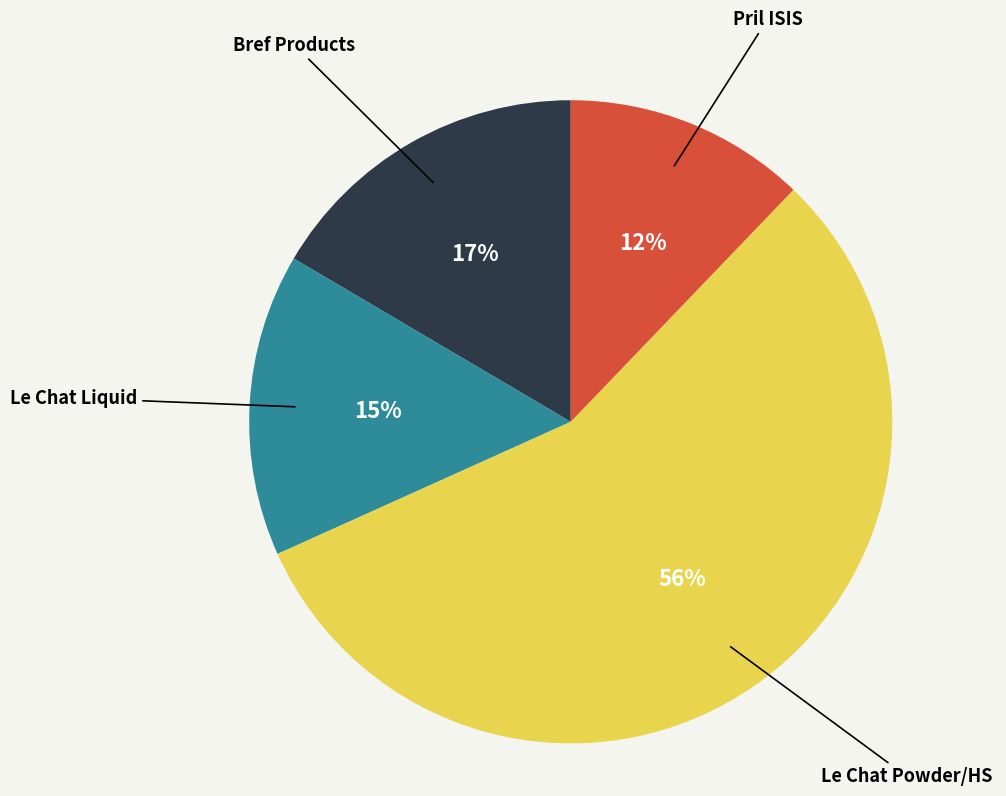

Is there a majority slice in this chart?

Yes